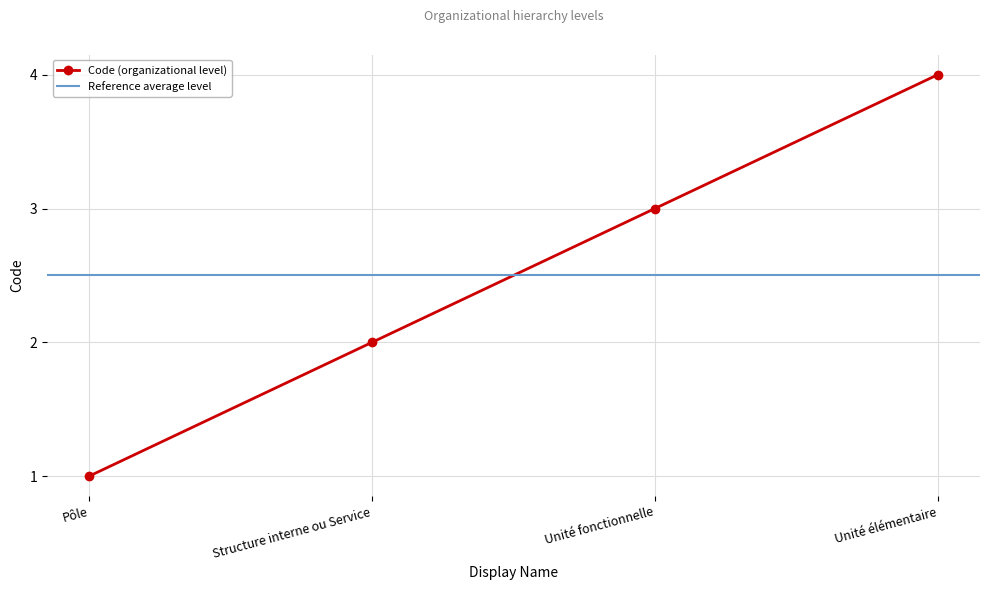

What is the label of the 2nd point from the left?

Structure interne ou Service